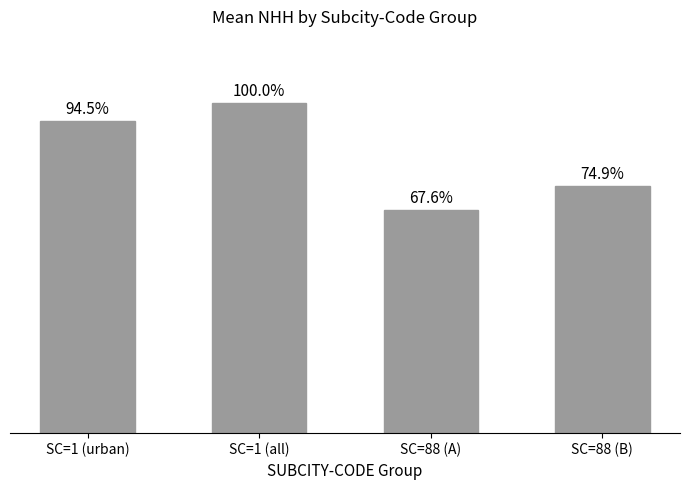

True or false: the data shows 257.3 at SC=1 (urban).

False